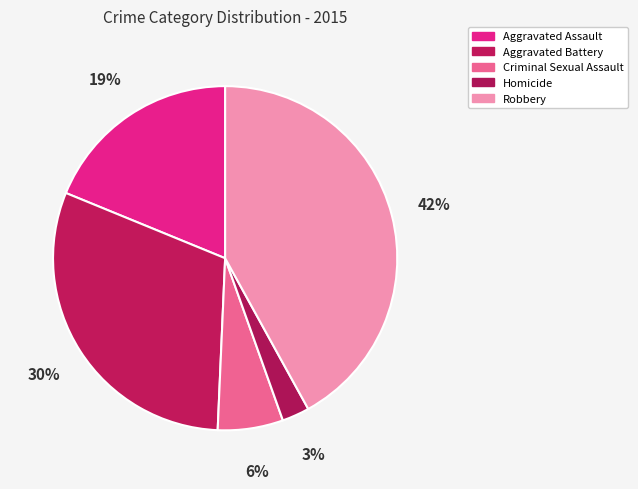

Count the number of slices in the pie.

5